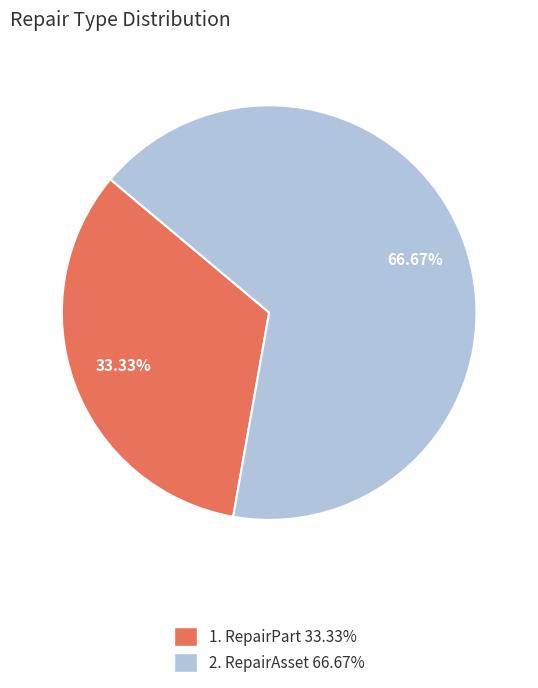

Does any single category account for the majority?

Yes